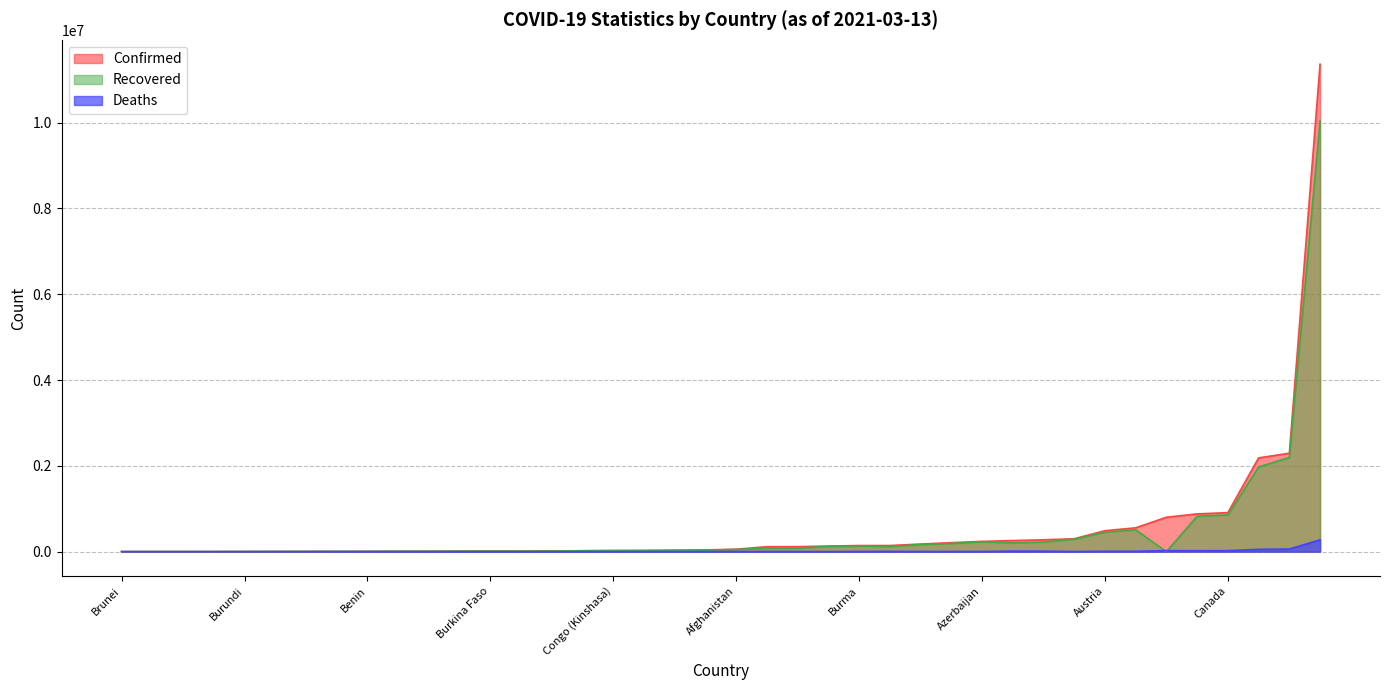

What is the difference between the maximum and minimum values in the Confirmed series?

11363188